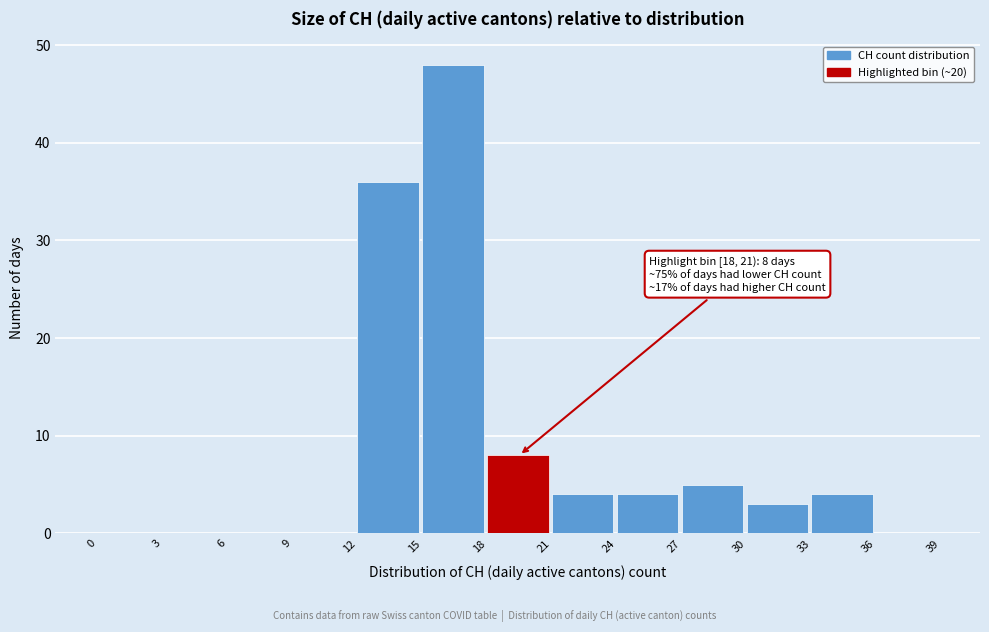

Over which range of the x-axis is the bar tallest?

15 to 18